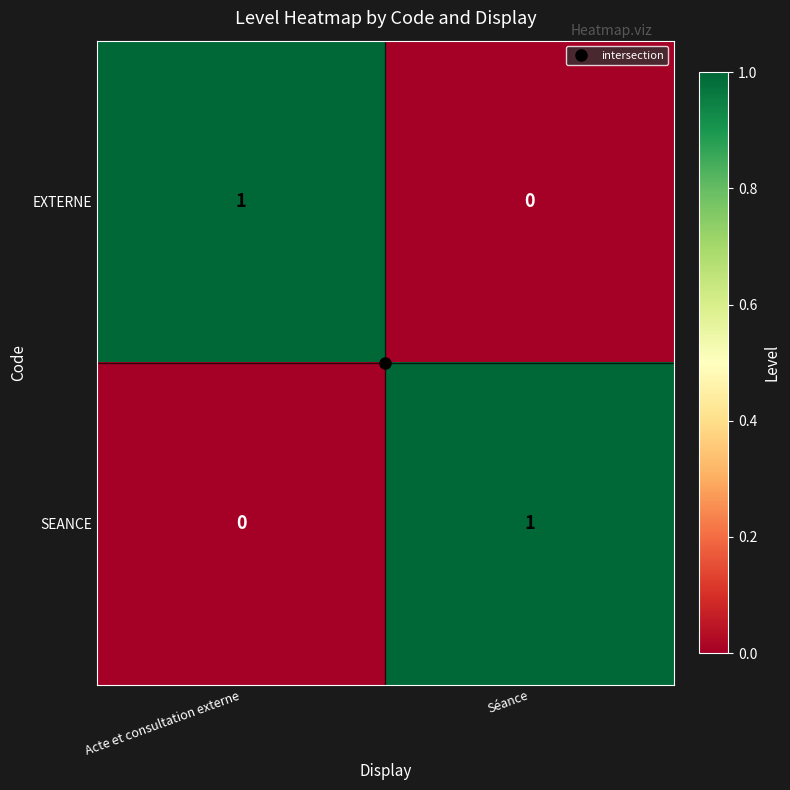

Where is SEANCE nearest to the value 0?

Acte et consultation externe